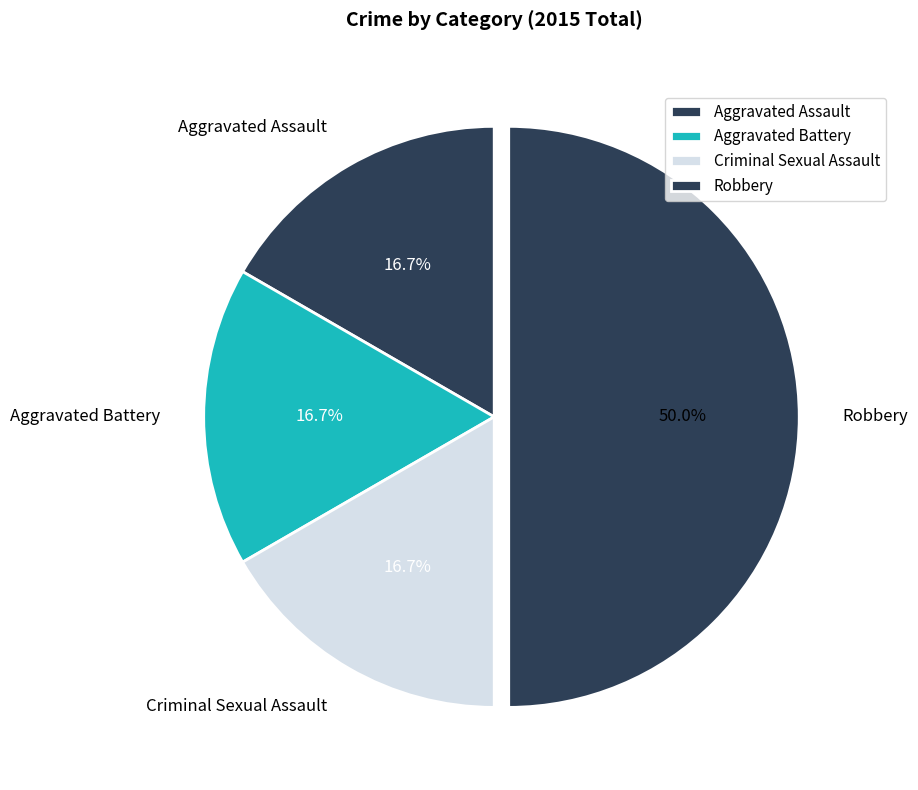

How much of the chart is everything except Criminal Sexual Assault?

83.3%